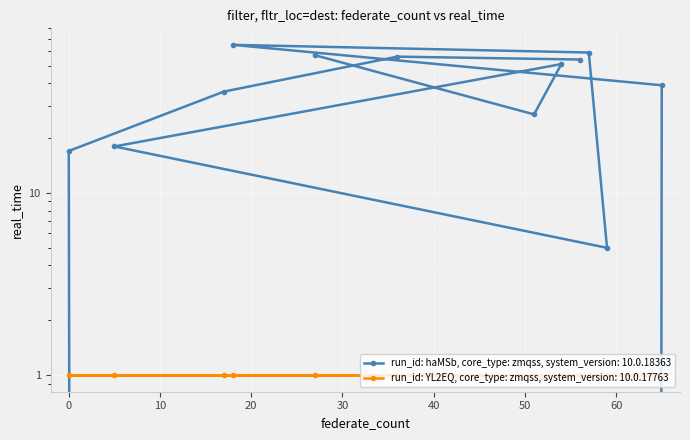

List the labels in order of value, largest first.

18, 57, 27, 36, 56, 54, 65, 17, 51, 5, 0, 59, 39